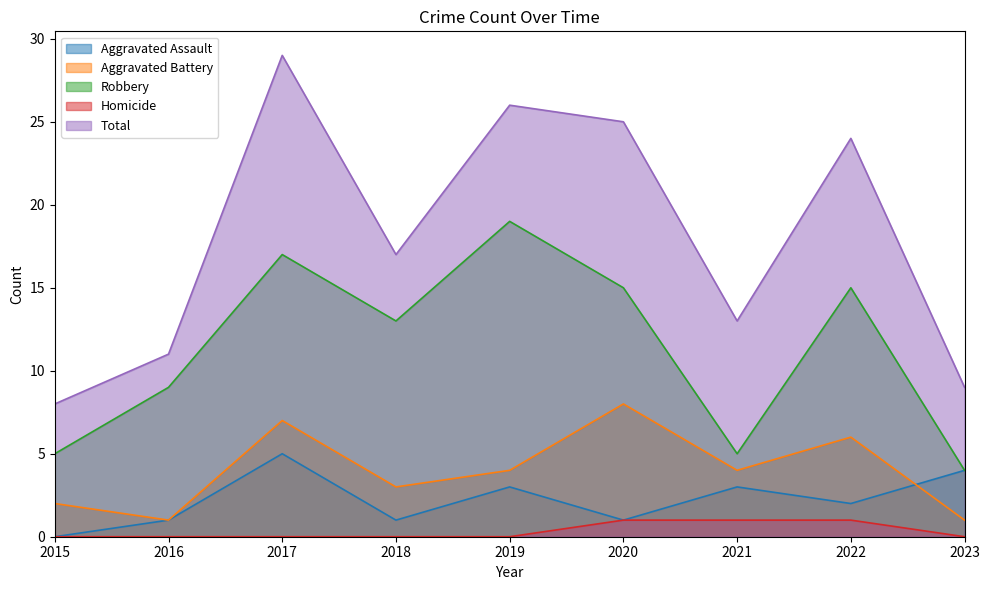

How many lines are shown in the chart?

5